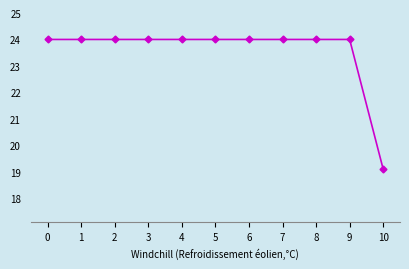

What is the sum of the values at 10 and 6?

43.1